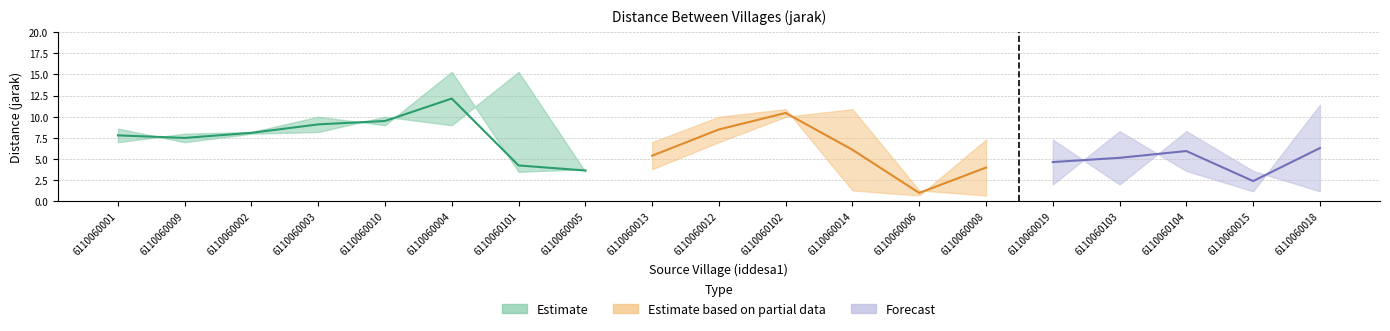

Is the value of jarak_mid at 6110060012 greater than the value of jarak_upper at 6110060103?

Yes